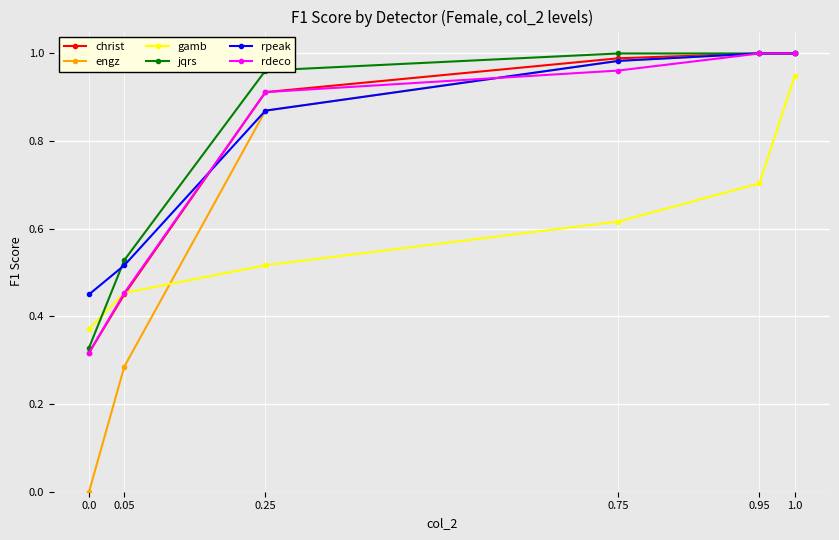

Rank the categories by gamb value from lowest to highest.

0.0, 0.05, 0.25, 0.75, 0.95, 1.0